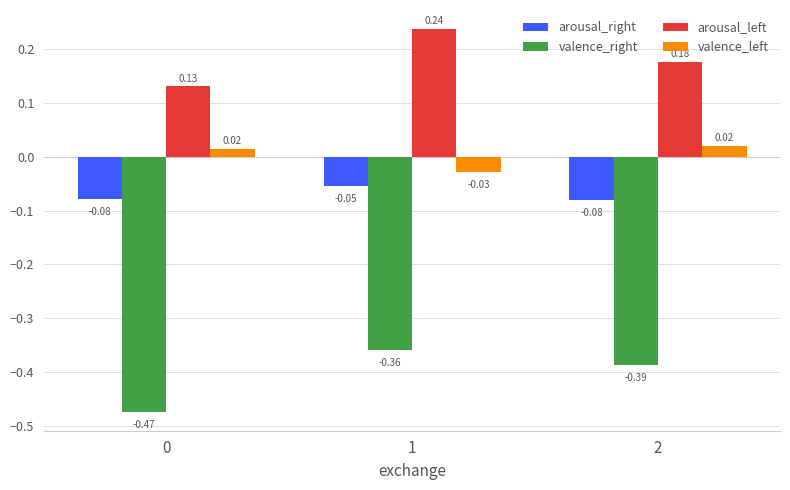

Which series changed the most between 0 and 2?

valence_right